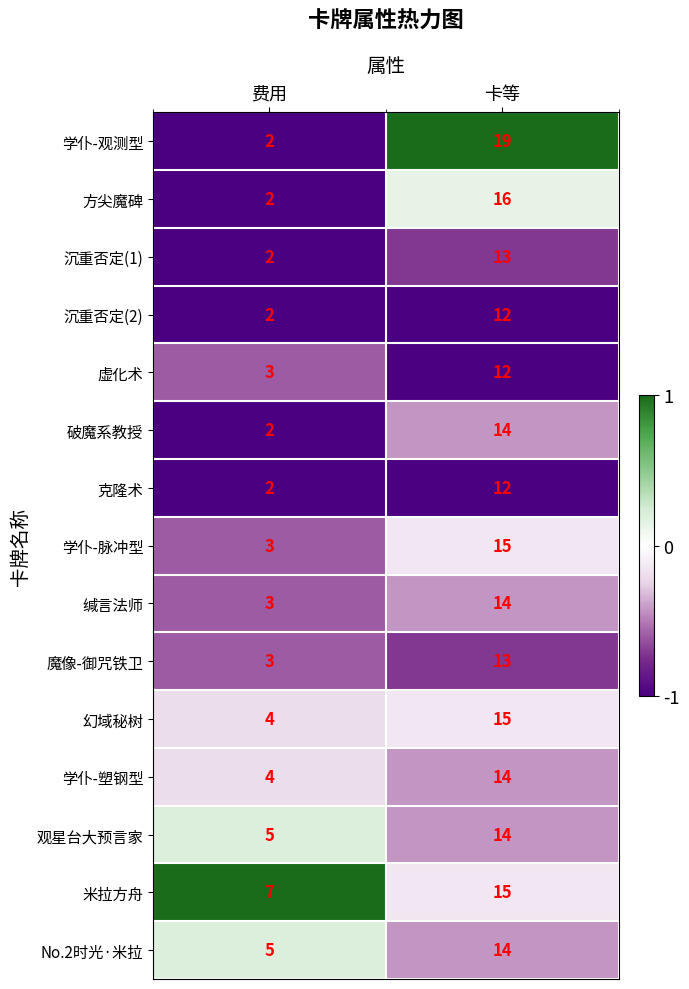

At which category is the sum across all series the highest?

卡等